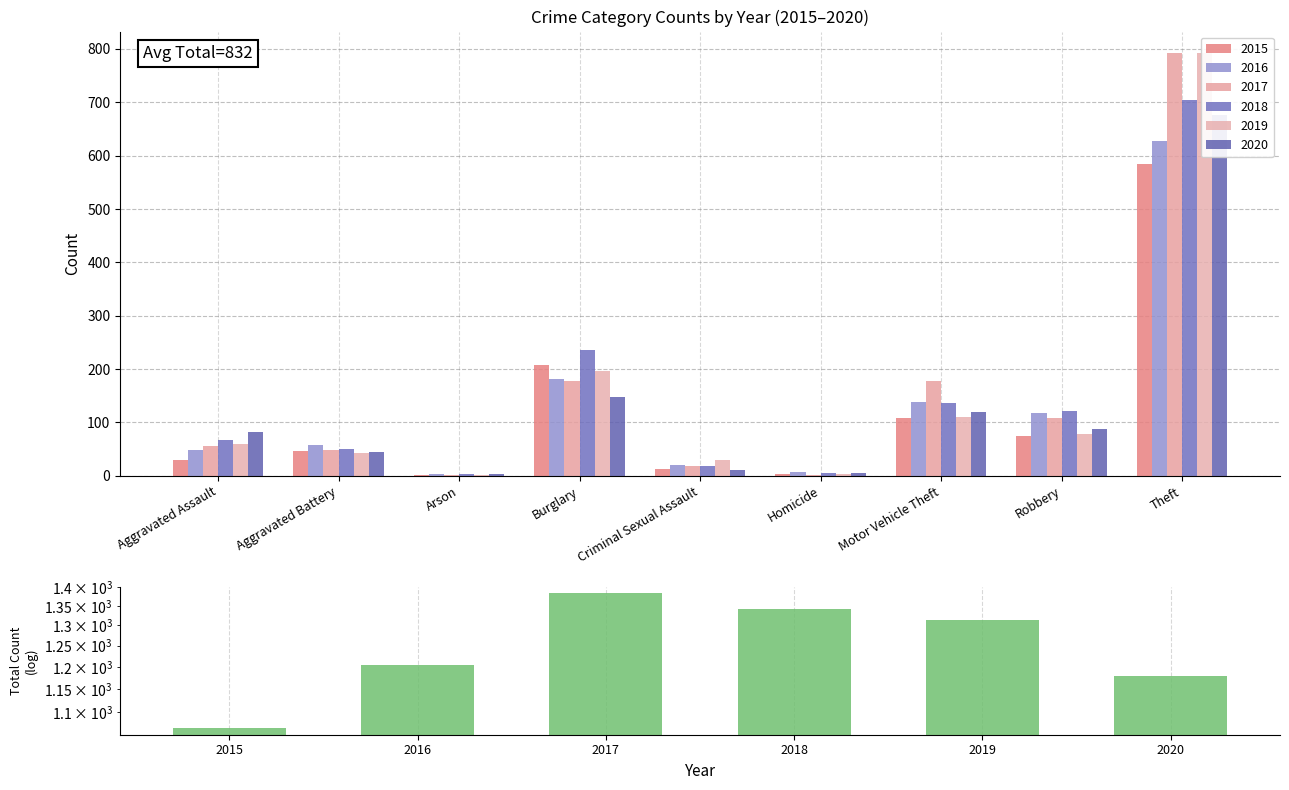

The chart shows a value of 291 at 2018. True or false?

False